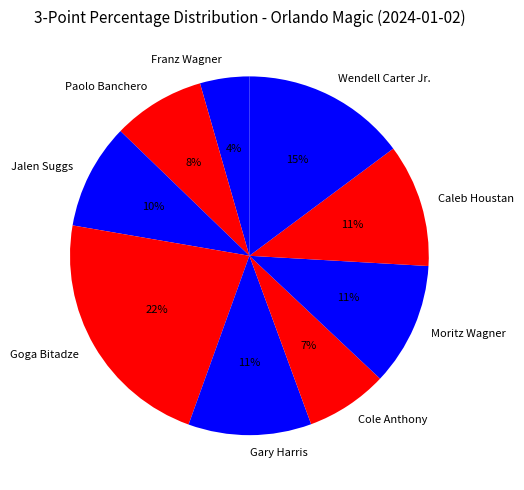

To the nearest percent, what is the combined percentage of Cole Anthony and Wendell Carter Jr.?

22%